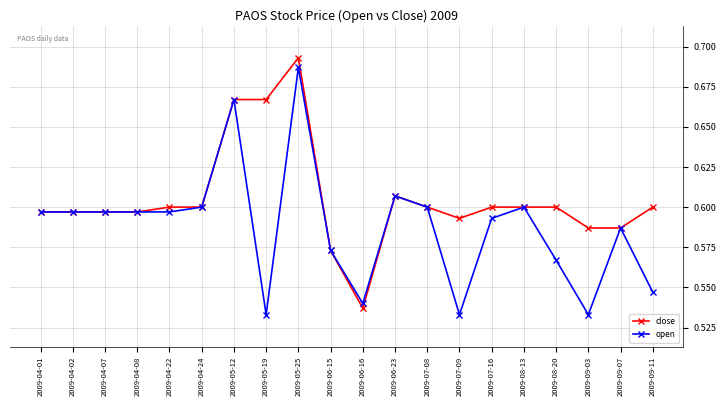

What position from the left is 2009-04-08?

4